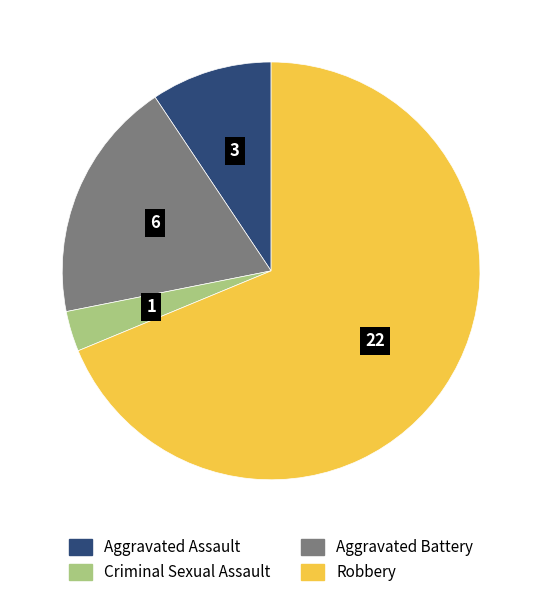

Is there any slice that represents more than half of the pie?

Yes